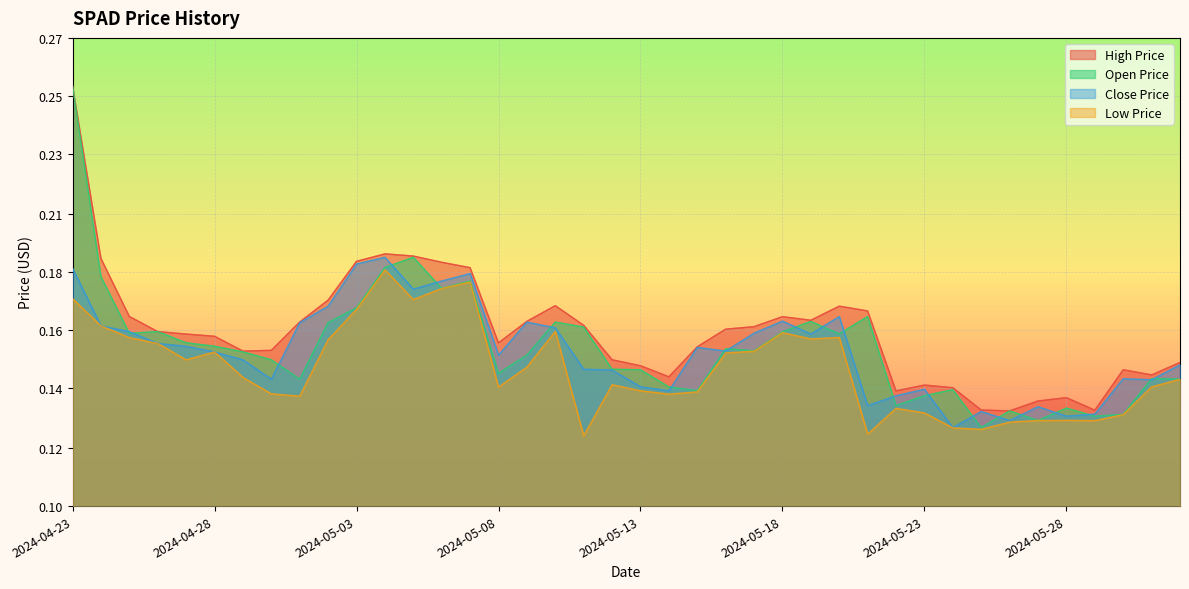

Rank the series by their maximum value, from highest to lowest.

SPAD_OPEN_PRICE_USD, SPAD_HIGH_PRICE_USD, SPAD_CLOSE_PRICE_USD, SPAD_LOW_PRICE_USD